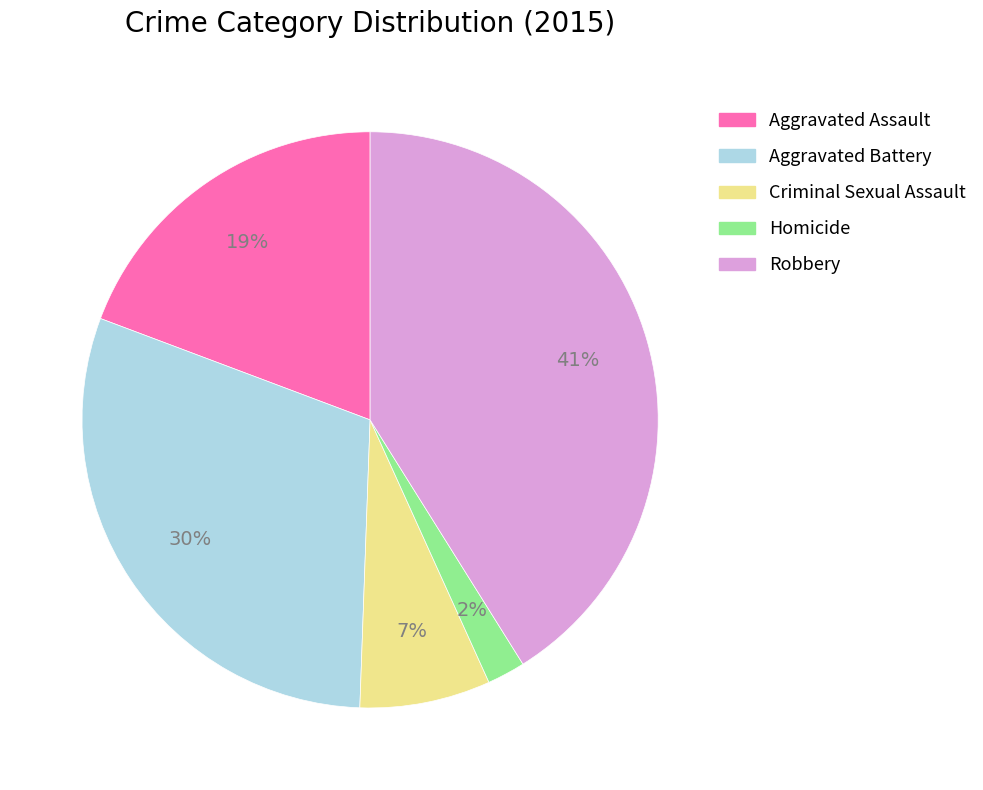

To the nearest percent, what portion does Aggravated Assault represent?

19%